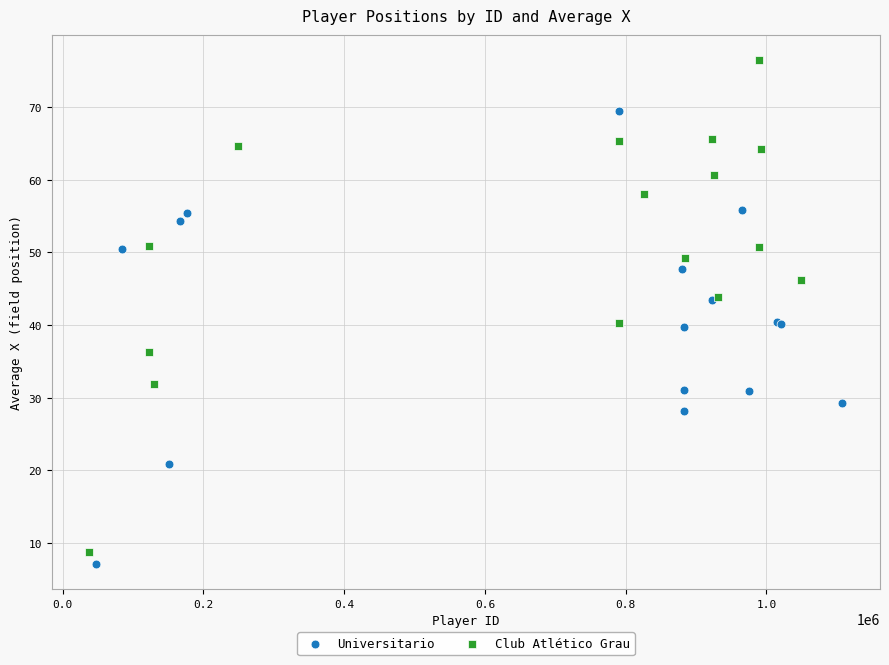

Which series contains the highest Y value?

Club Atlético Grau